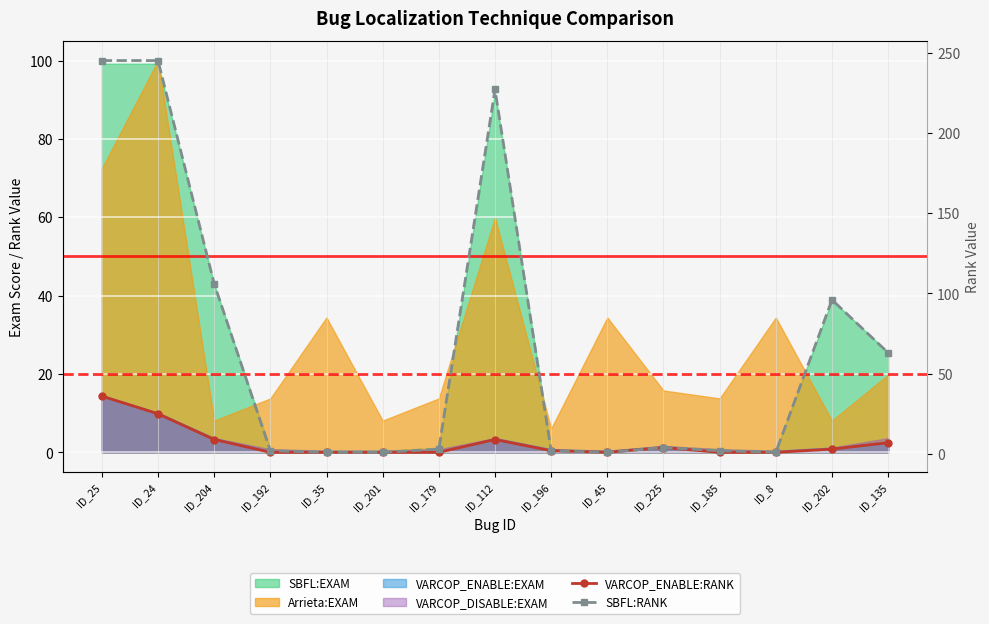

At which label does SBFL:RANK reach its peak?

ID_25